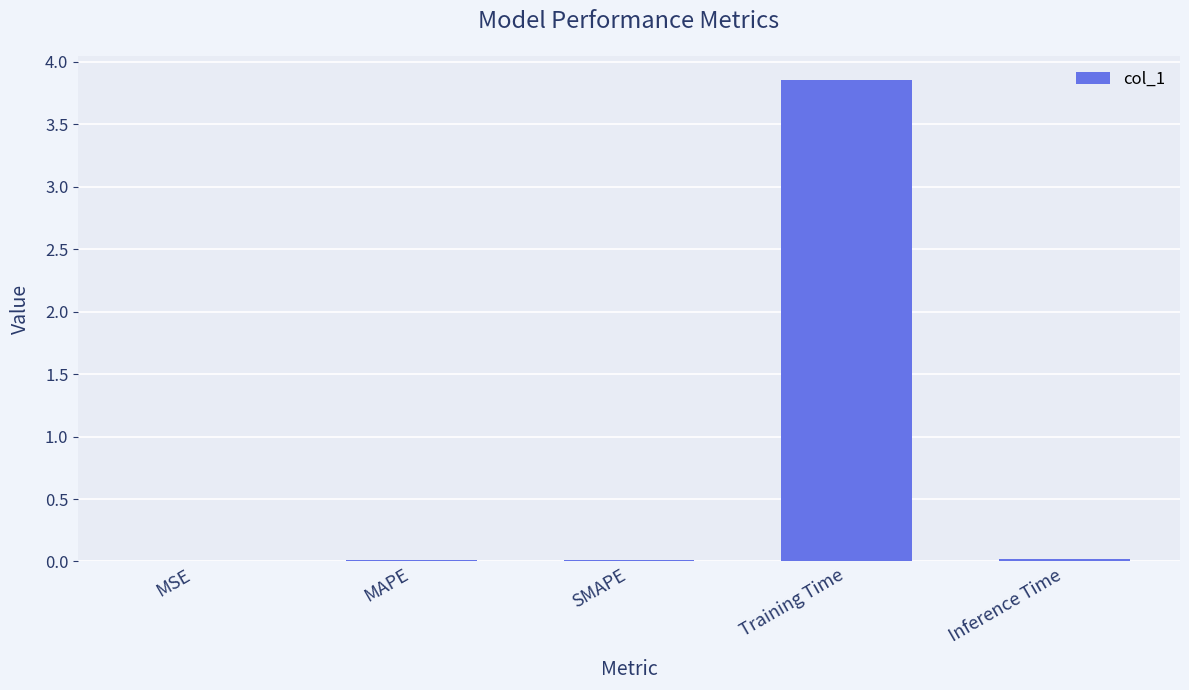

At which category does the chart reach its peak across all series?

Training Time